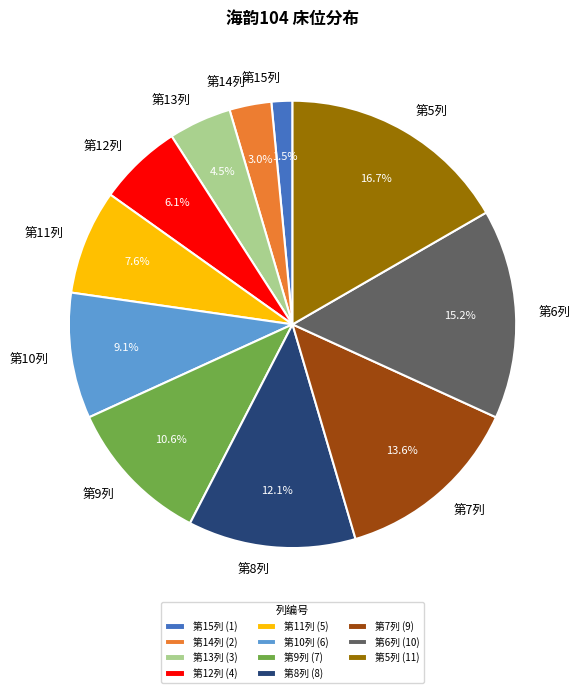

To the nearest percent, what is the average slice percentage?

9%